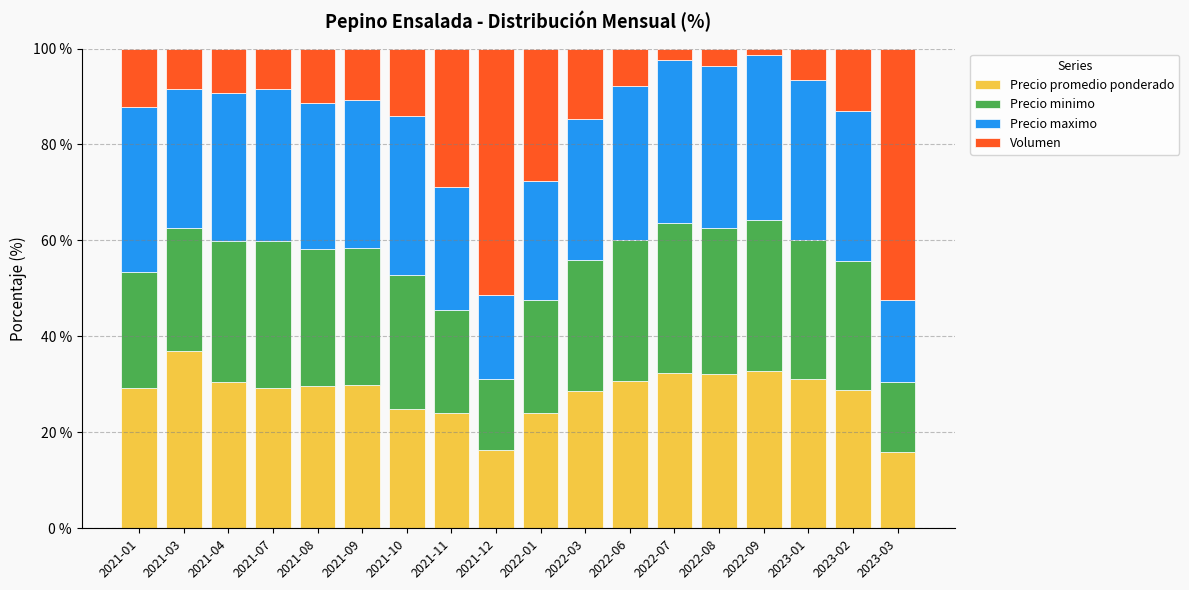

Which category has the highest value in the Precio promedio ponderado series?

2021-03